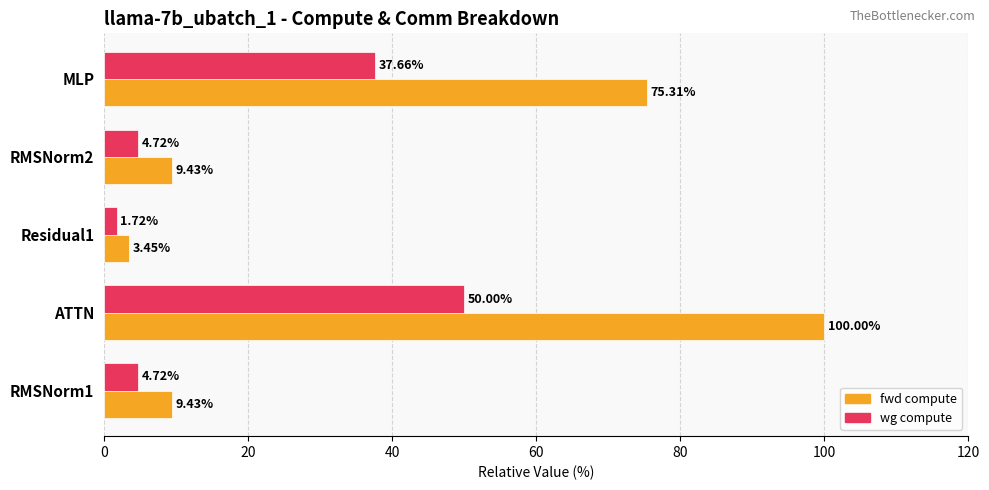

What is the difference between the fwd compute values at Residual1 and RMSNorm1?

6.0